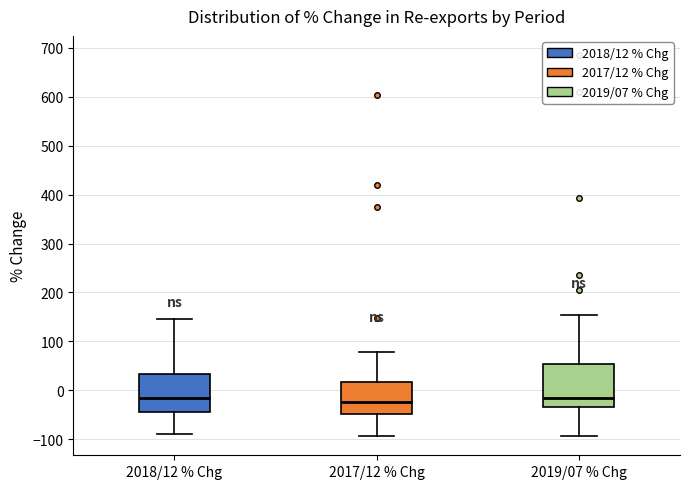

Where is the lower edge of the box for 2019/07 % Chg on the y-axis? The values are not printed on the chart, so give them approximately, as read against the axis.

-30